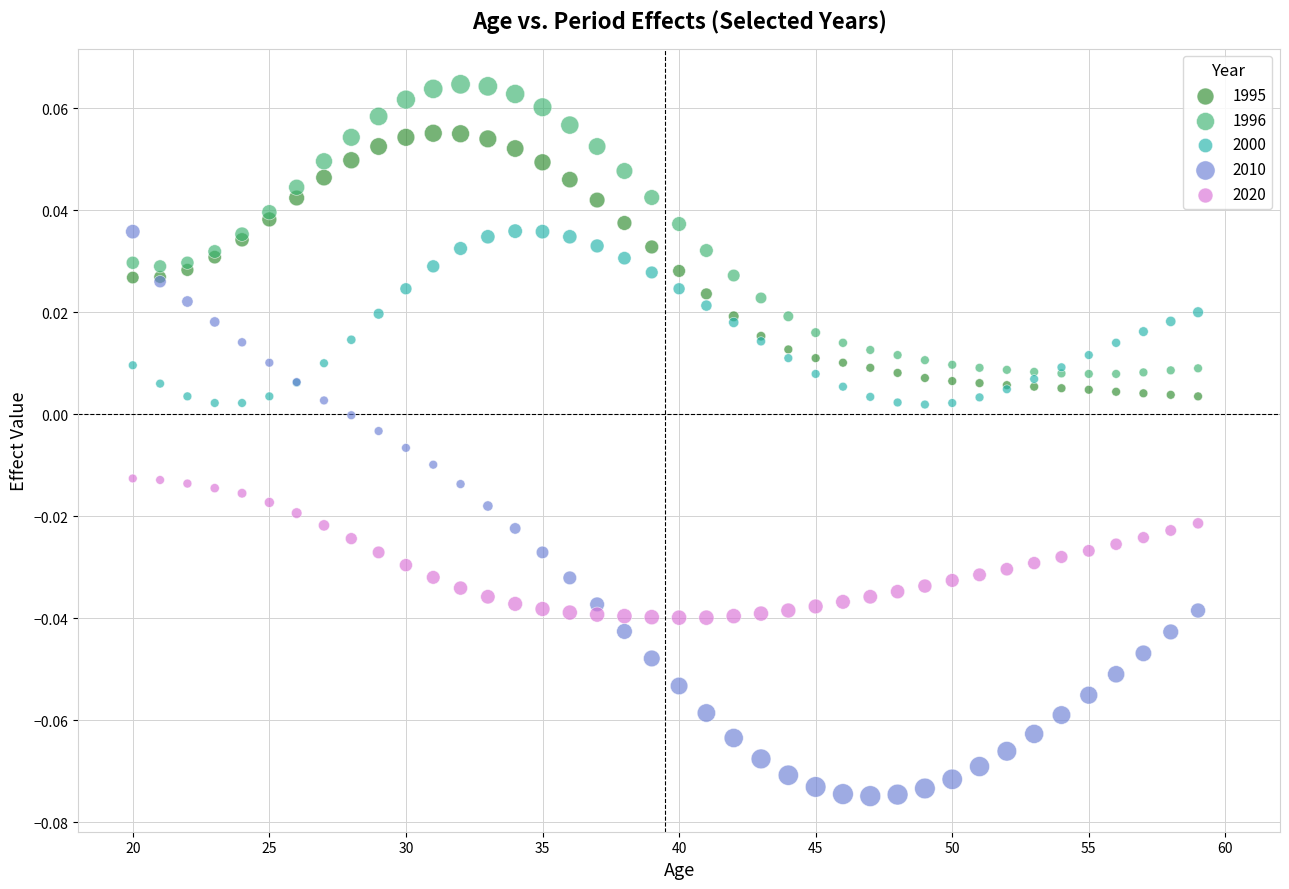

Which series contains the highest Y value?

1996